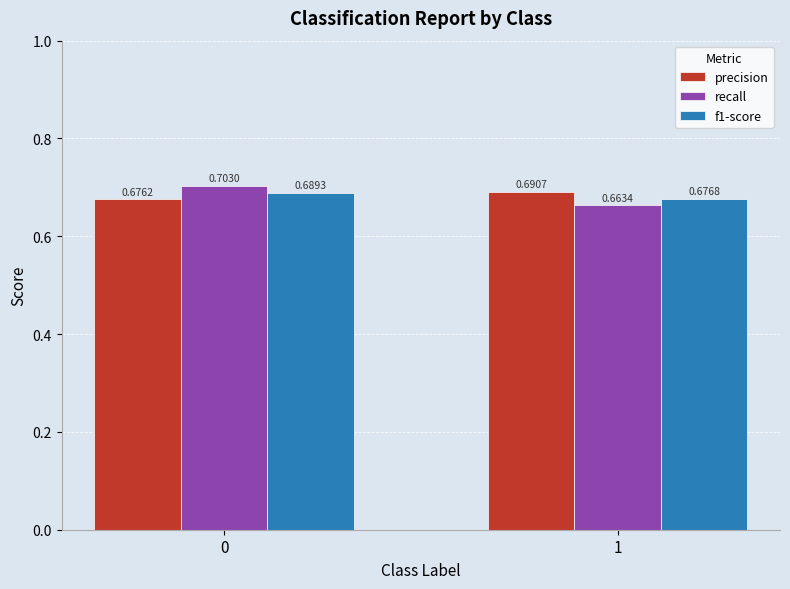

How many f1-score values are between 0 and 1?

2